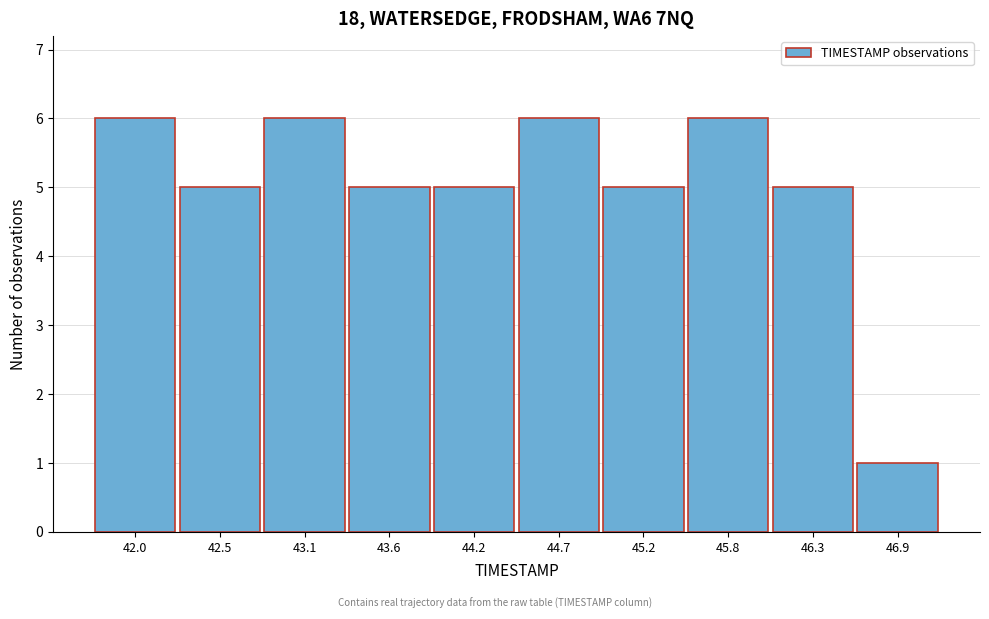

Reading left to right, extract all data points from this chart.

6	5	6	5	5	6	5	6	5	1